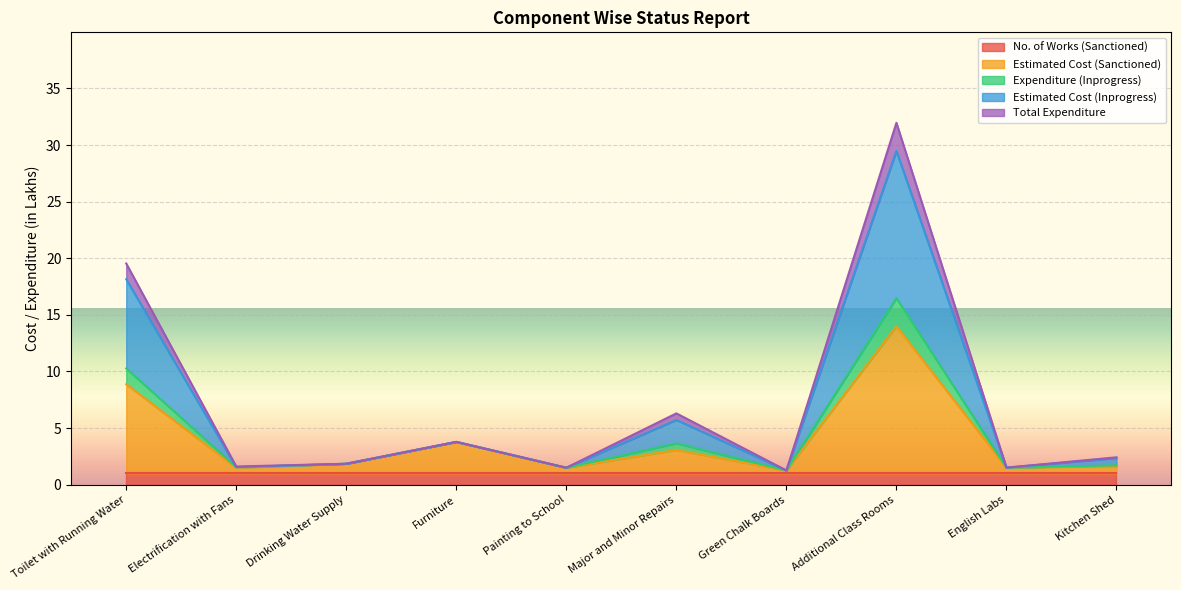

What is the difference between the second highest and second lowest values in the Estimated Cost (Sanctioned) series?

7.4